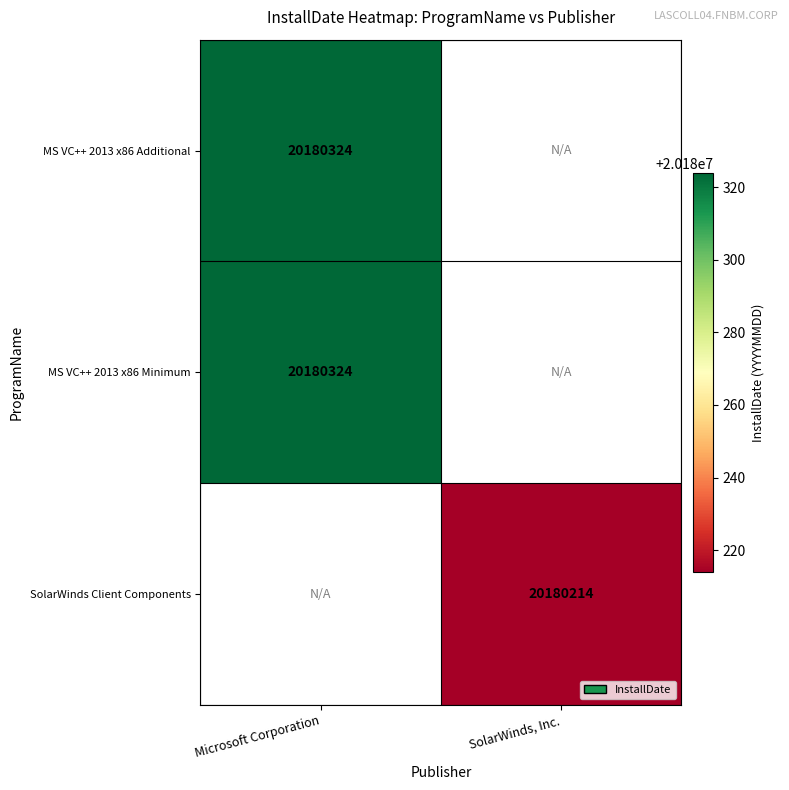

Is it true that SolarWinds Client Components equals 20180214 at SolarWinds, Inc.?

True